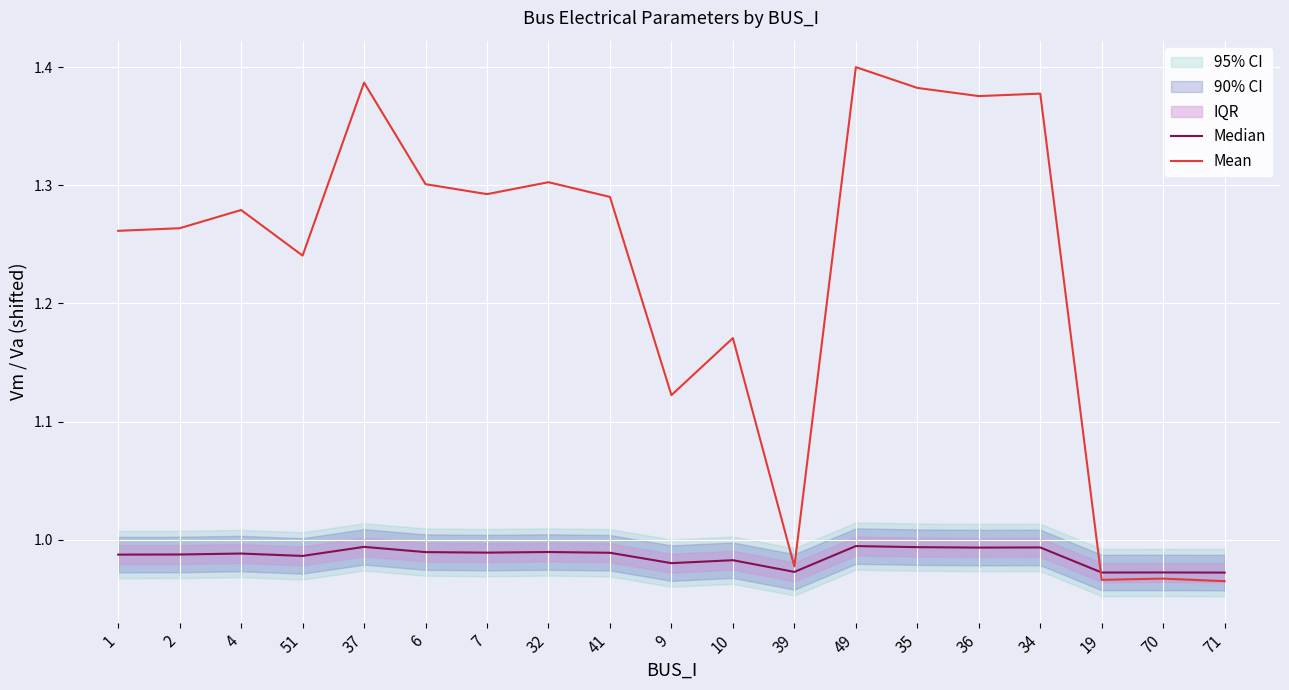

What is the lowest value of the Median series?

1.0